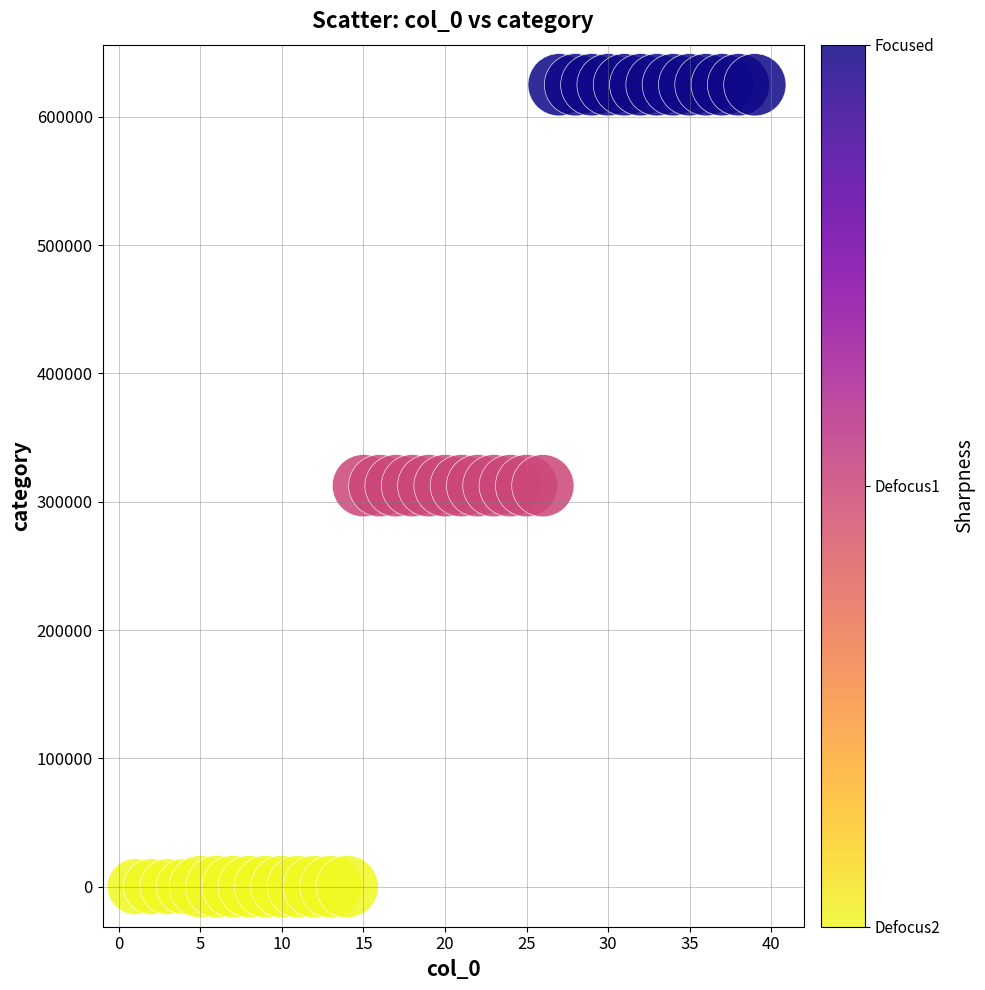

What is the range of Y values (max minus min)?

625000